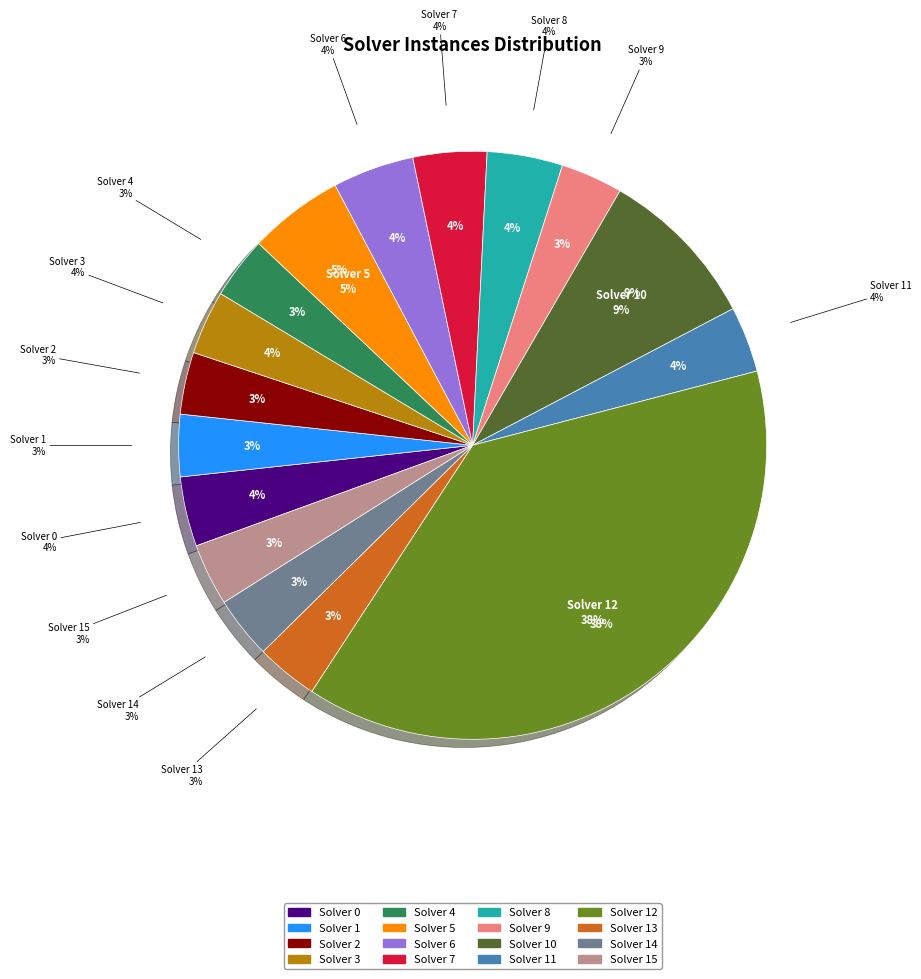

Count the number of slices in the pie.

16